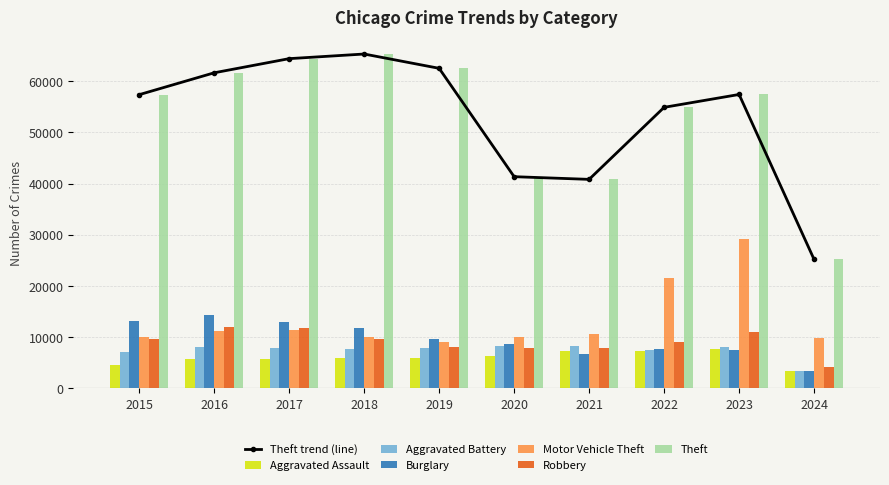

What is the minimum value shown in the chart?

3329